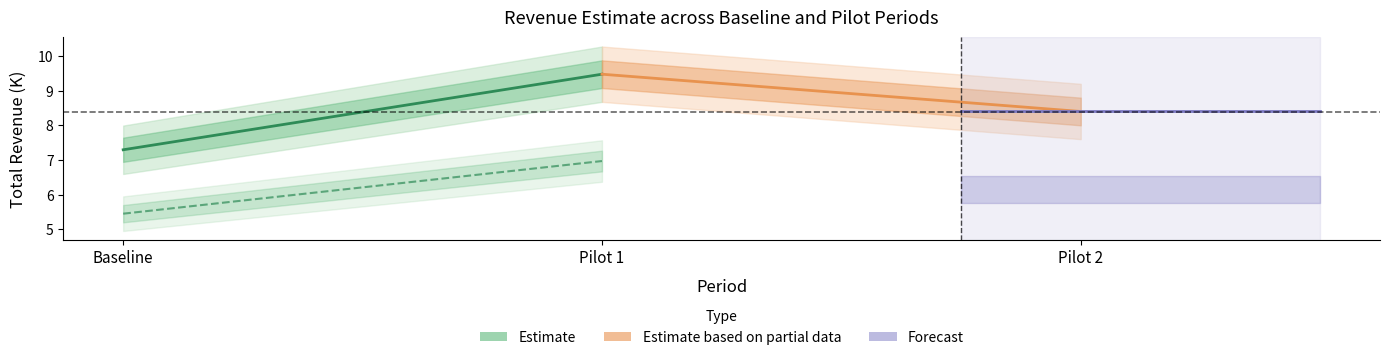

What is the value of the Forecast point at the 1st from the left?

8.4